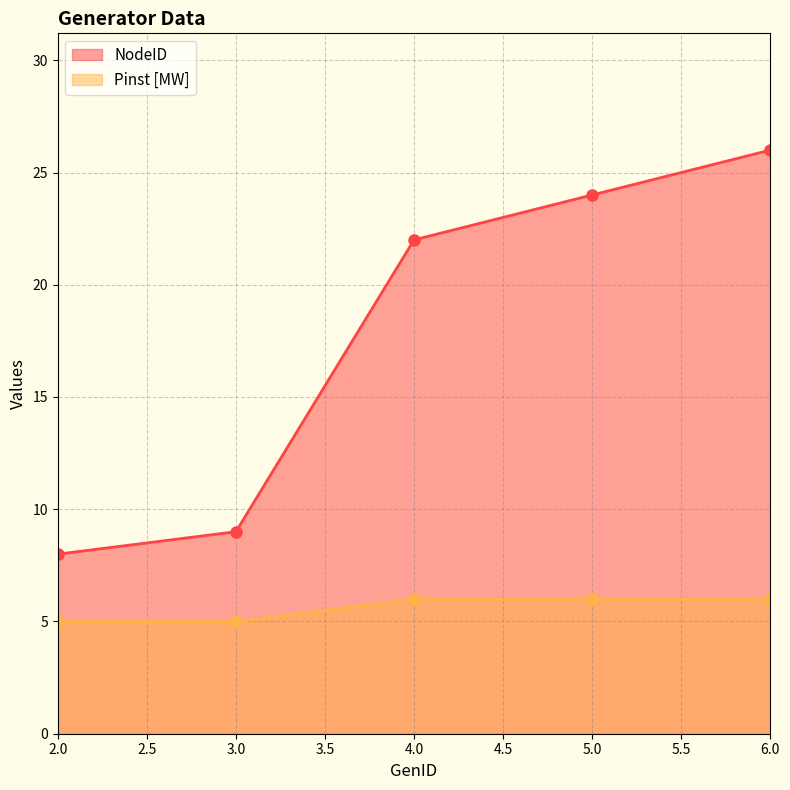

Which label corresponds to the largest value in the chart?

6.0